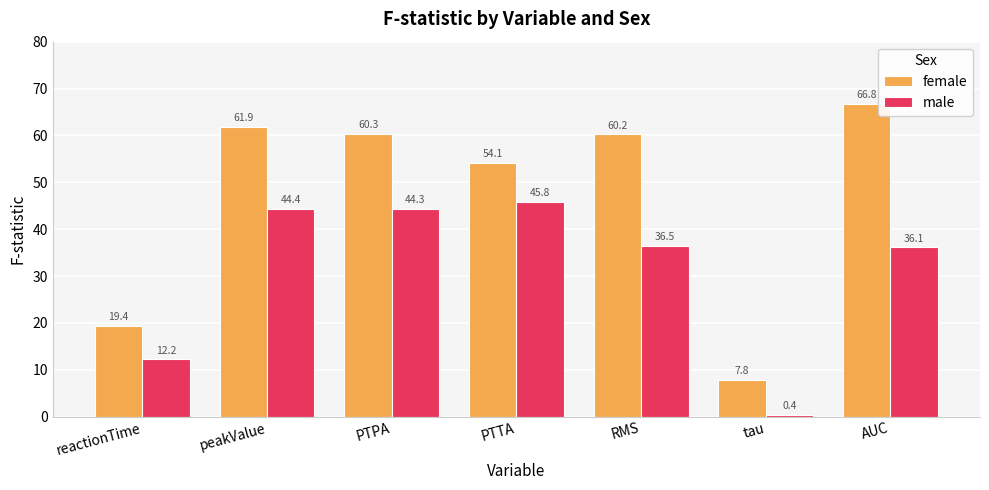

The male series shows 24.8 at RMS. True or false?

False